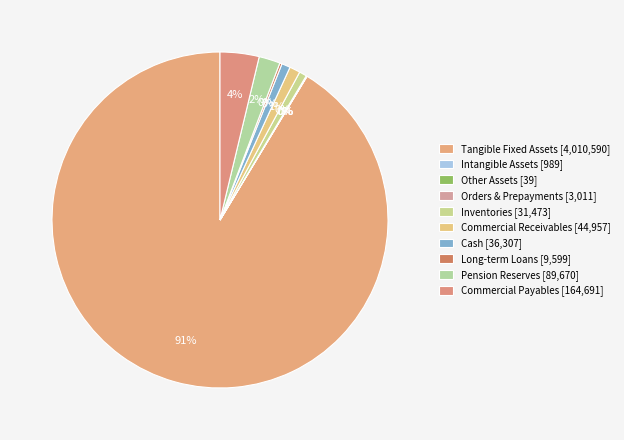

Which category has the biggest portion of the pie?

tangible_fixed_assets